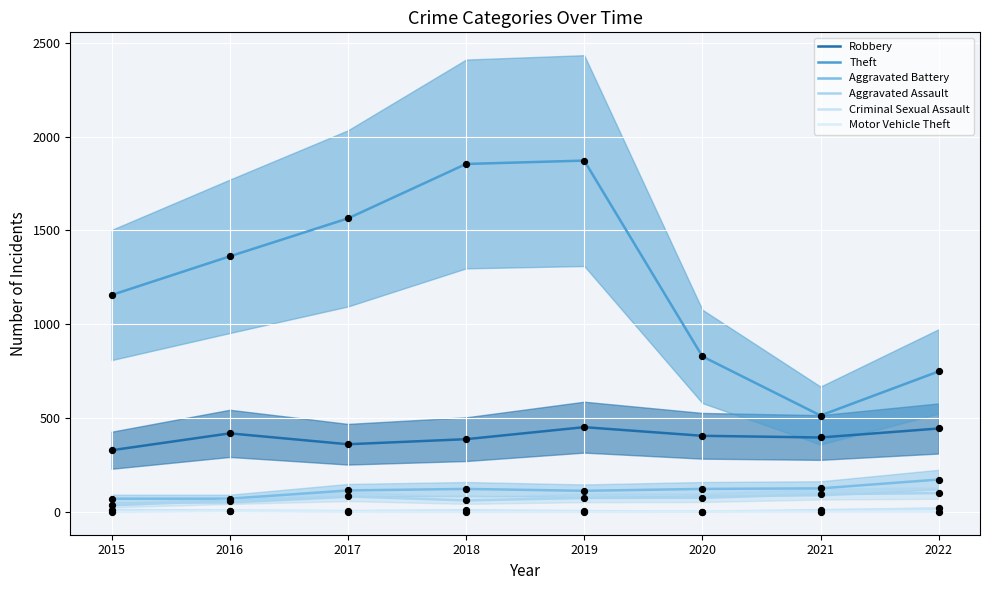

Is the value of Aggravated Battery at 2020 greater than the value of Theft at 2020?

No